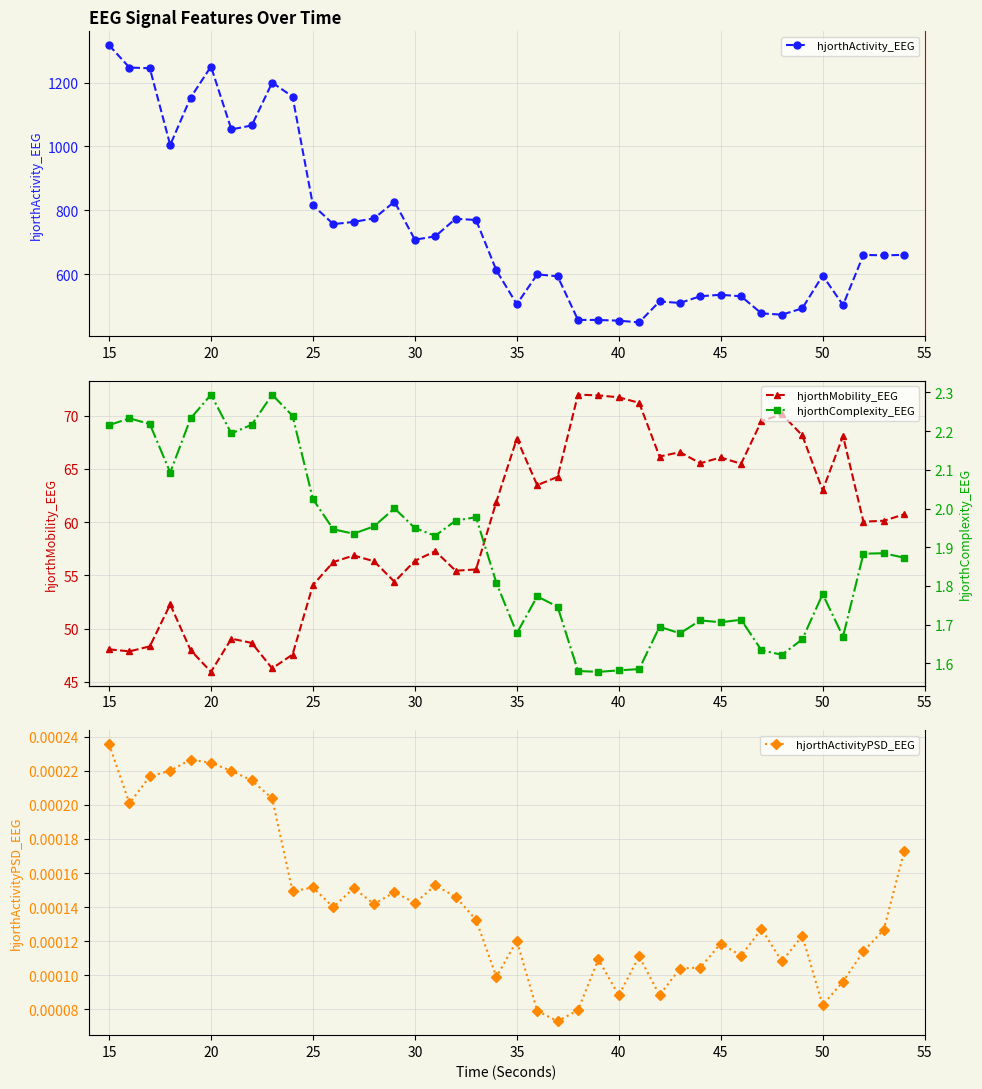

True or false: hjorthMobility_EEG and hjorthActivity_EEG cross at least once.

False